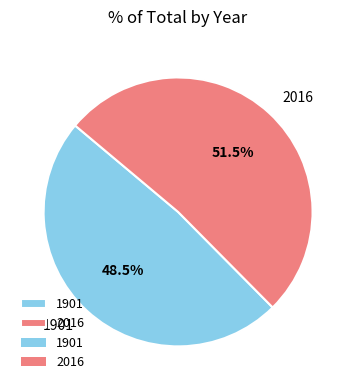

To the nearest percent, what is the difference between the 1901 and 2016 slice percentages?

3%